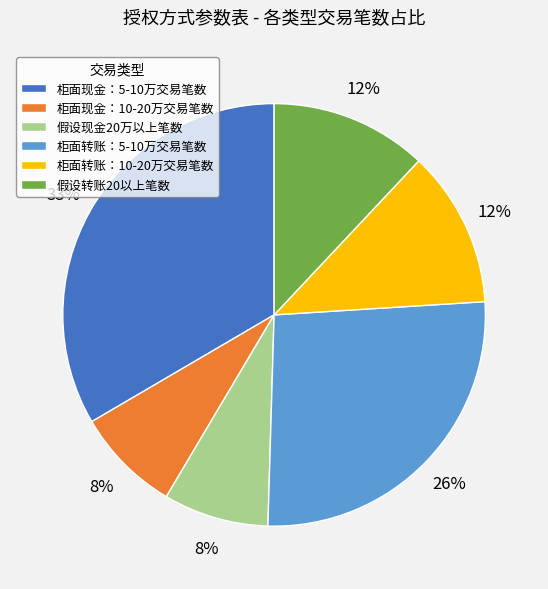

Which category has the biggest portion of the pie?

柜面现金：5-10万交易笔数